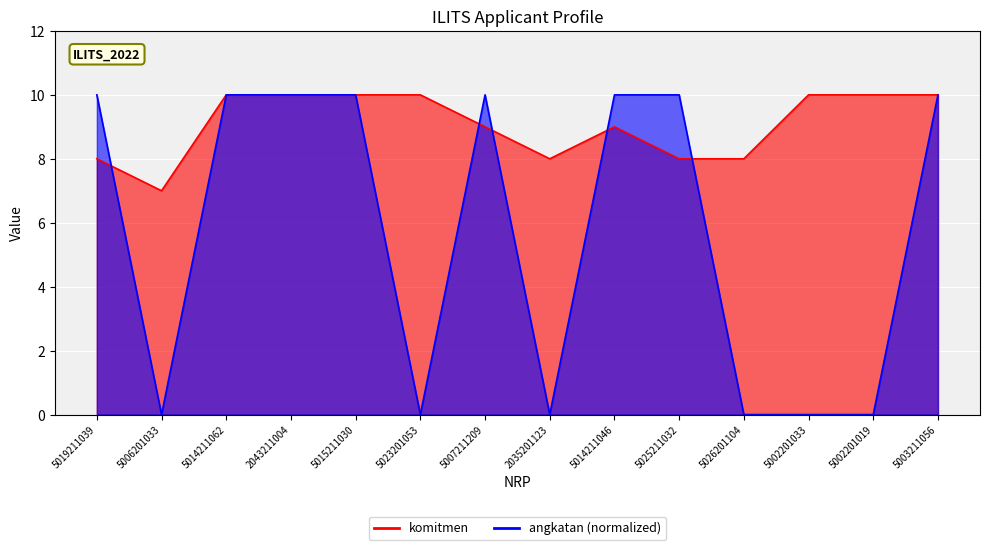

What is the sum of the angkatan values at 5019211039 and 5026201104?

10